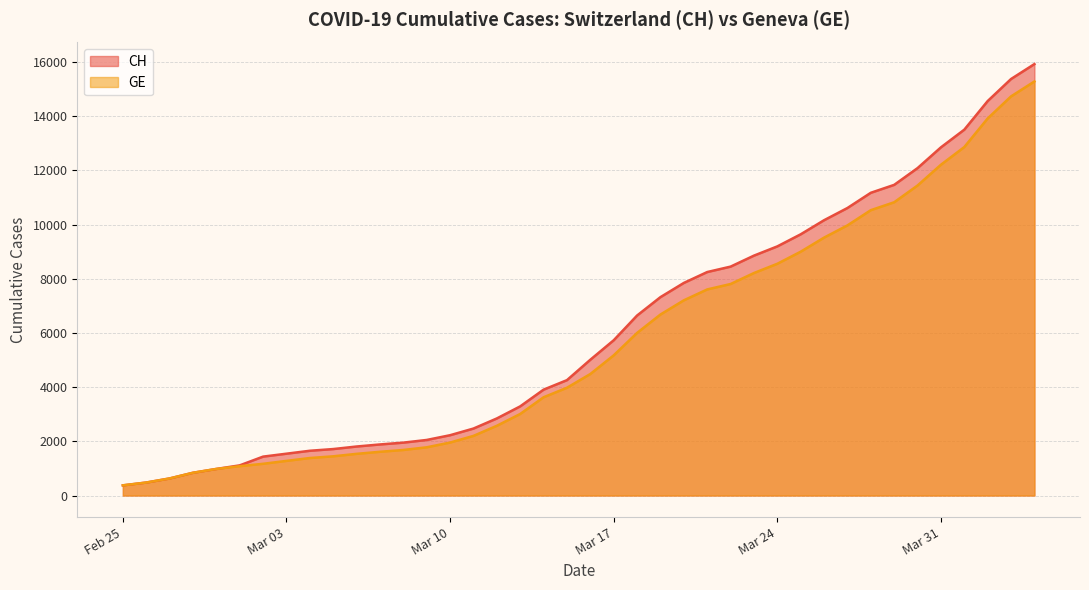

What is the greatest value displayed?

15926